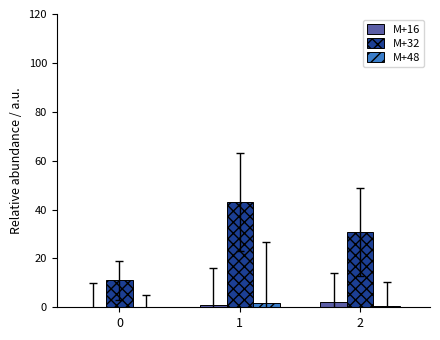

The M+32 series shows 43.0 at 1. True or false?

True